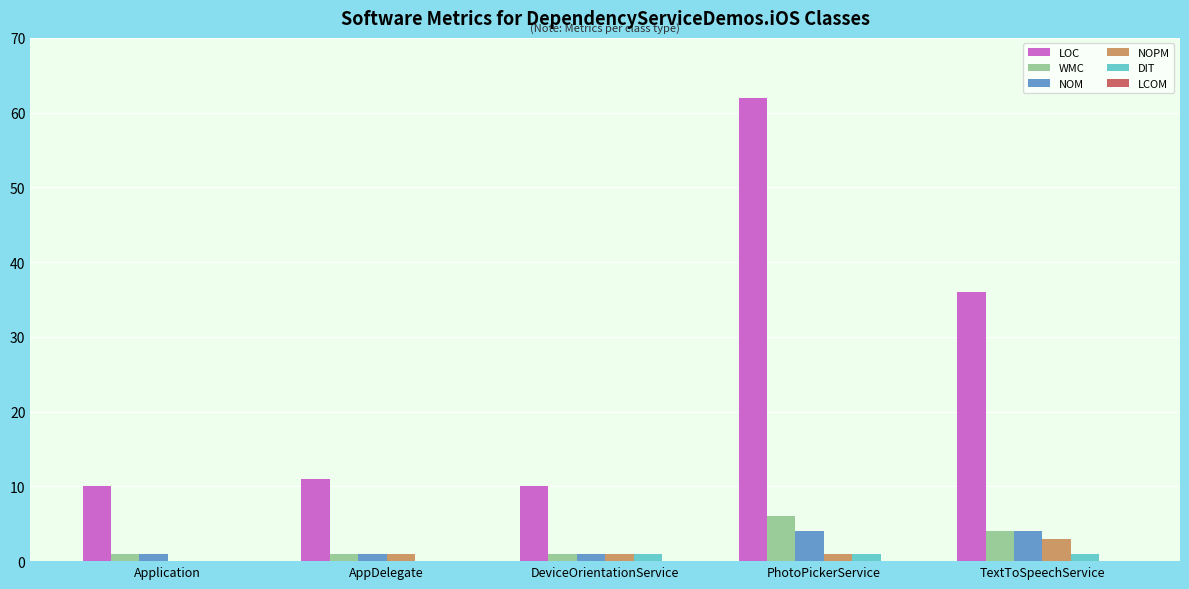

How many groups of bars are there?

5